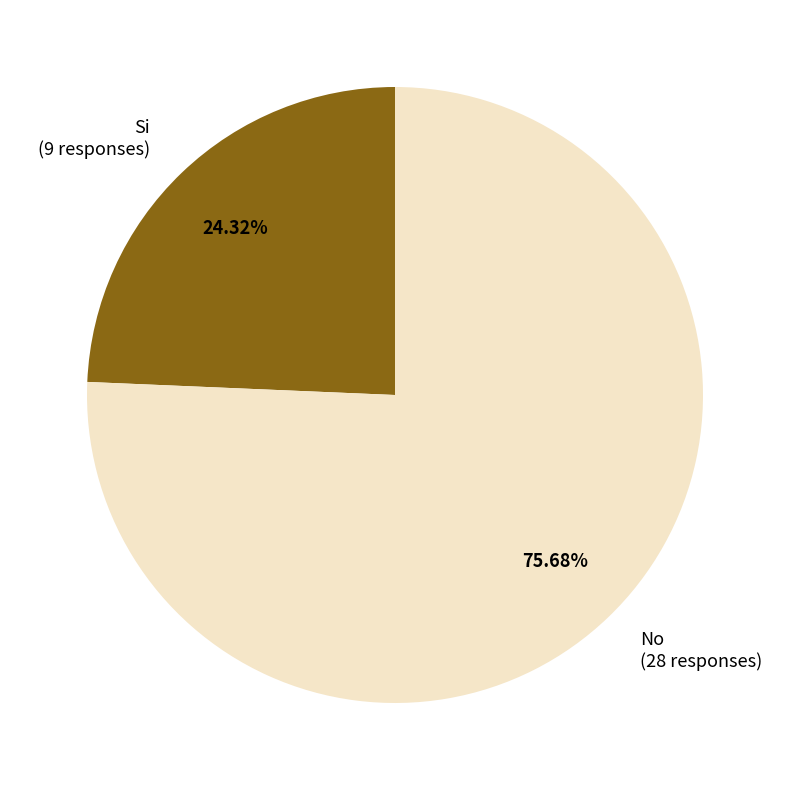

What percentage is NOT represented by Si?

75.7%